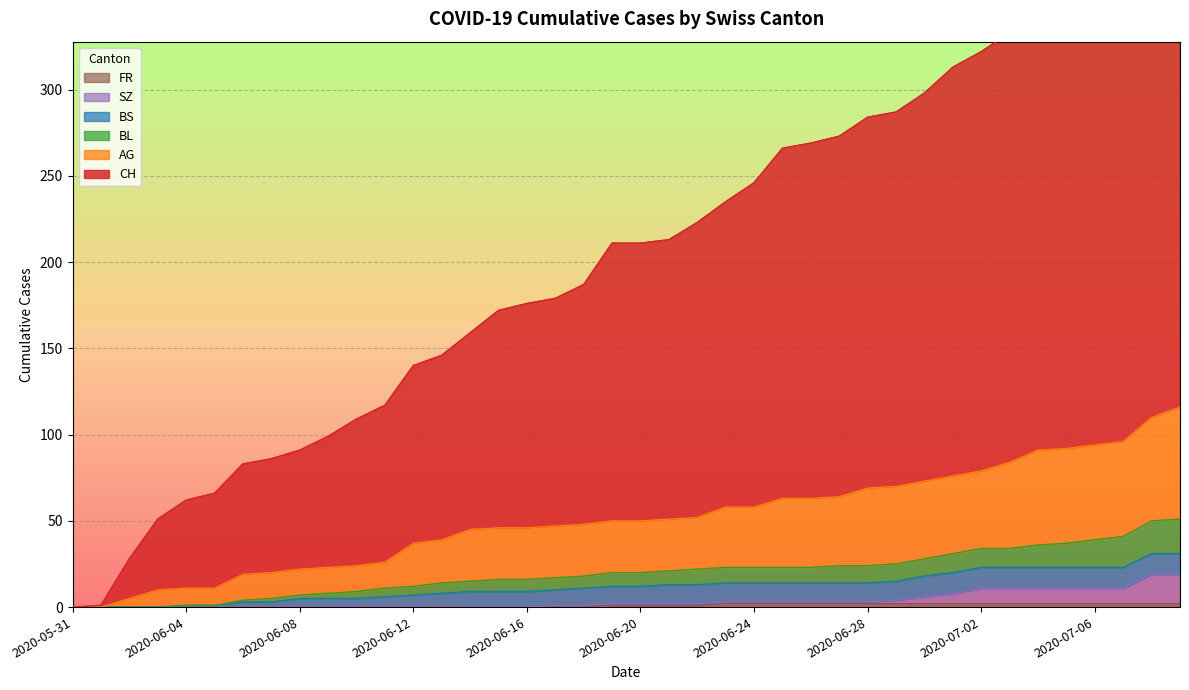

The FR series shows 0 at 2020-06-08. True or false?

True